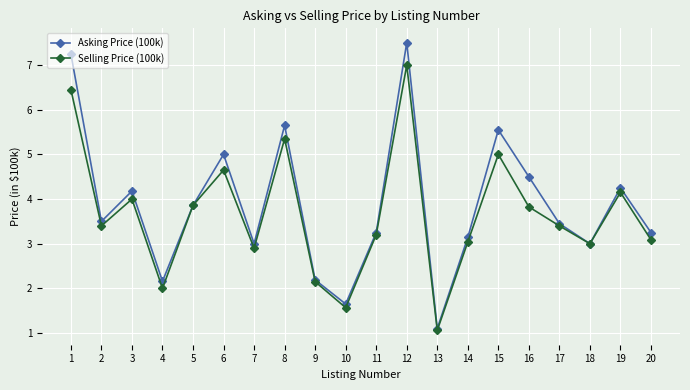

How many interior local valleys does the Asking Price (100k) series have?

6